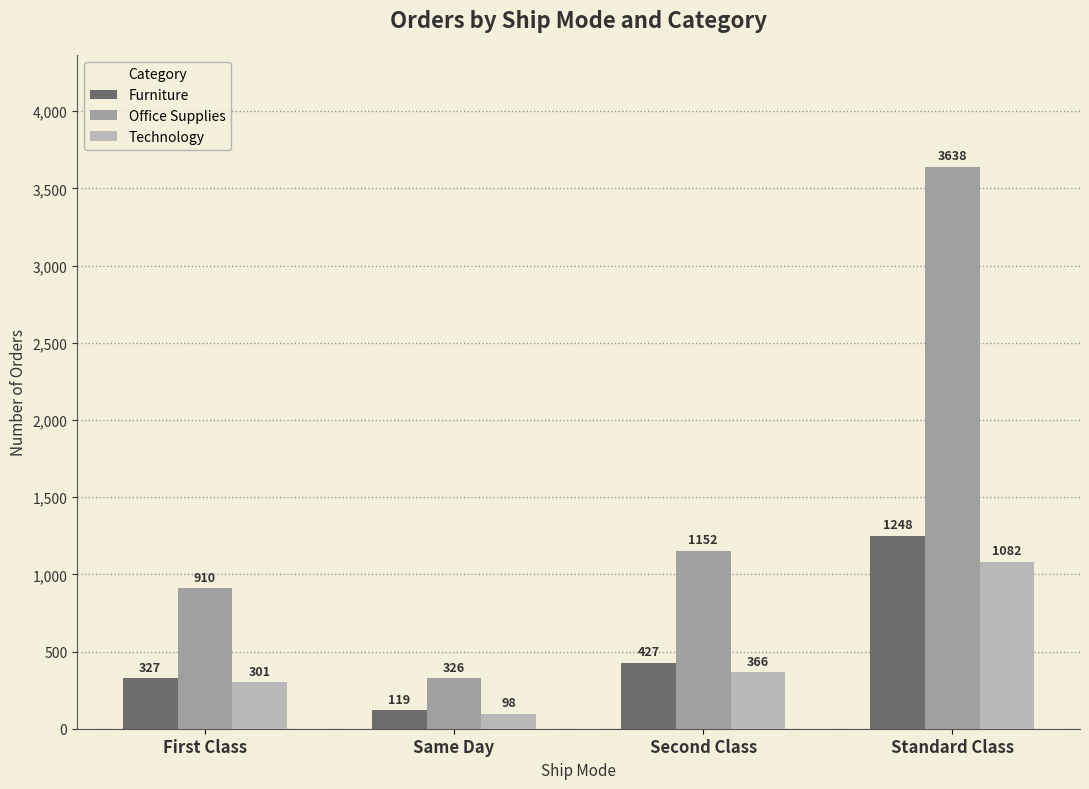

List the labels in order of Office Supplies value, largest first.

Standard Class, Second Class, First Class, Same Day